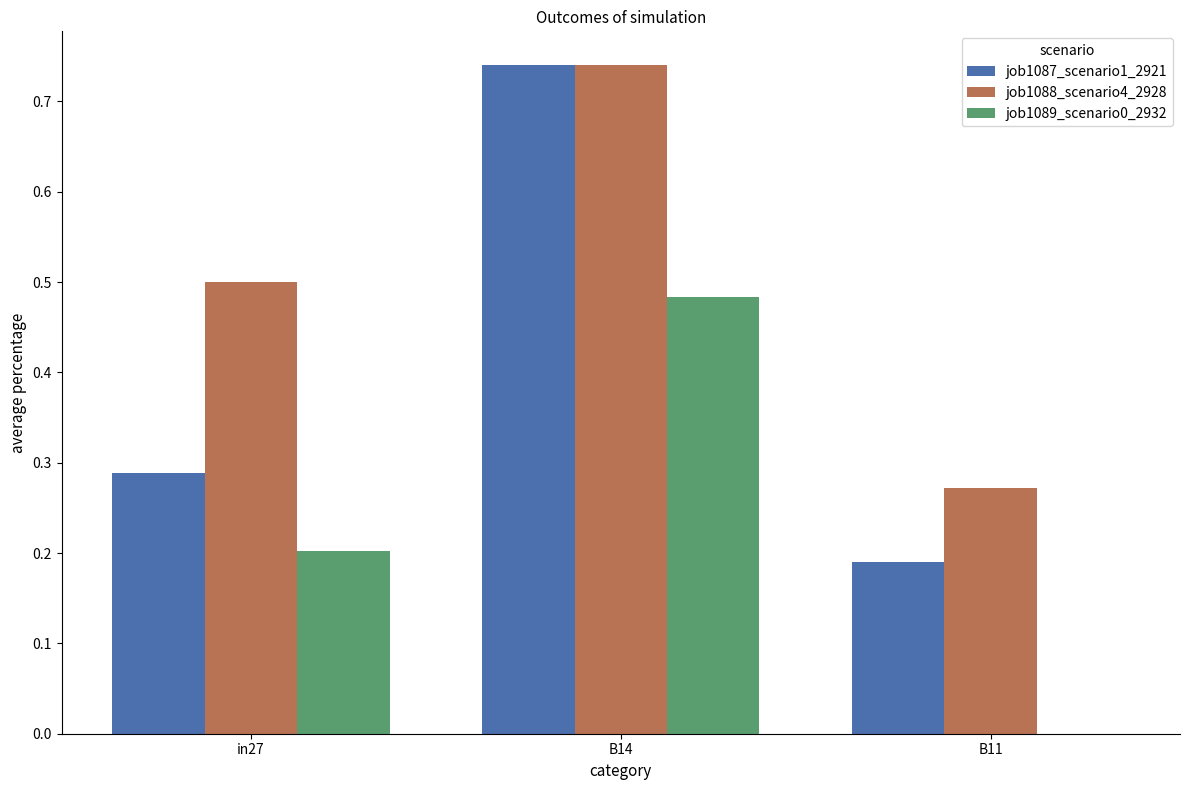

The job1089_scenario0_2932 series shows 0.5 at B14. True or false?

True